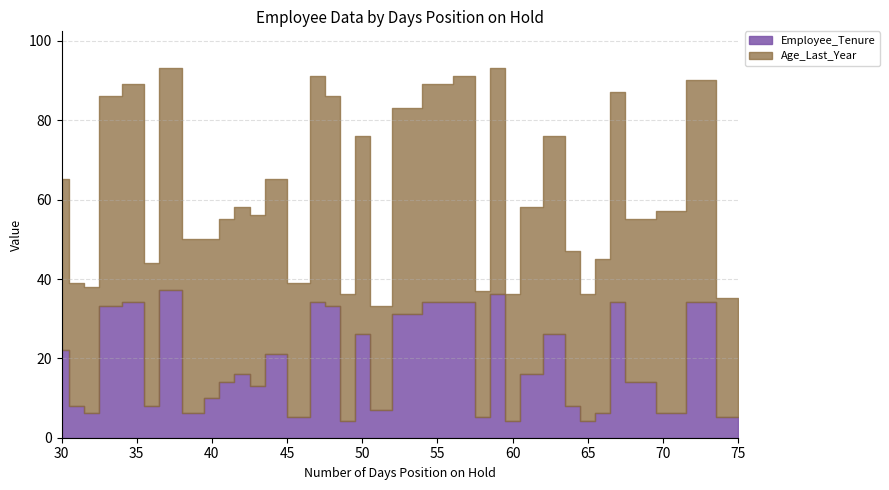

Which series has the largest total across all categories?

Age_Last_Year